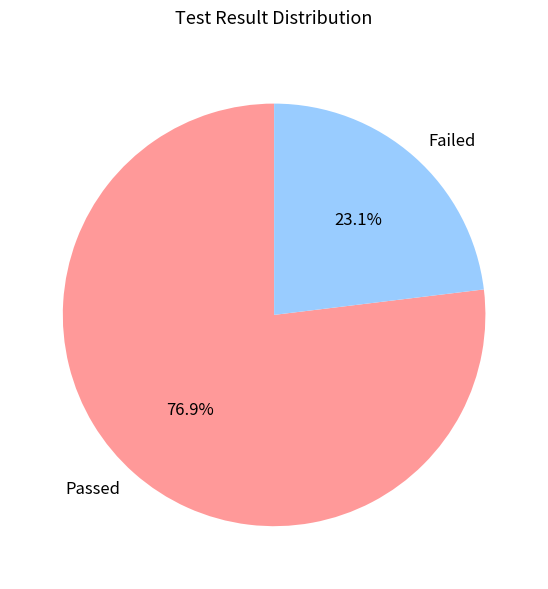

Between Failed and Passed, which is larger?

Passed